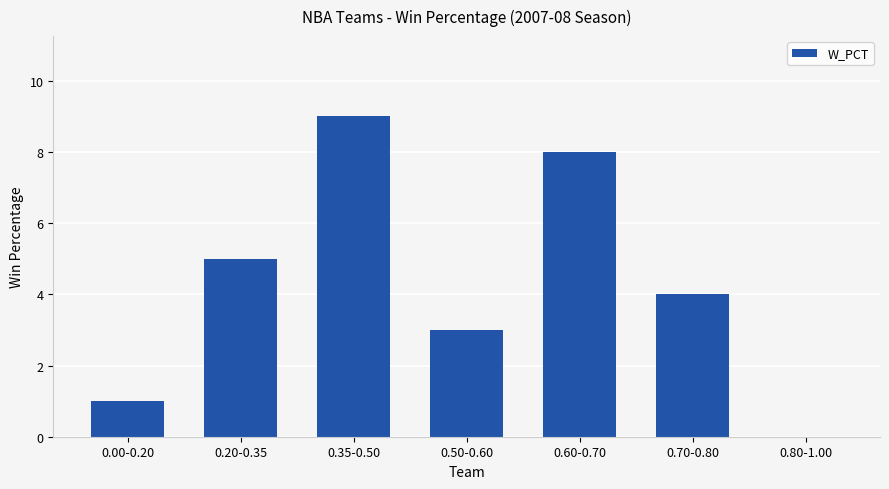

Which category has the highest value across all series?

0.35-0.50